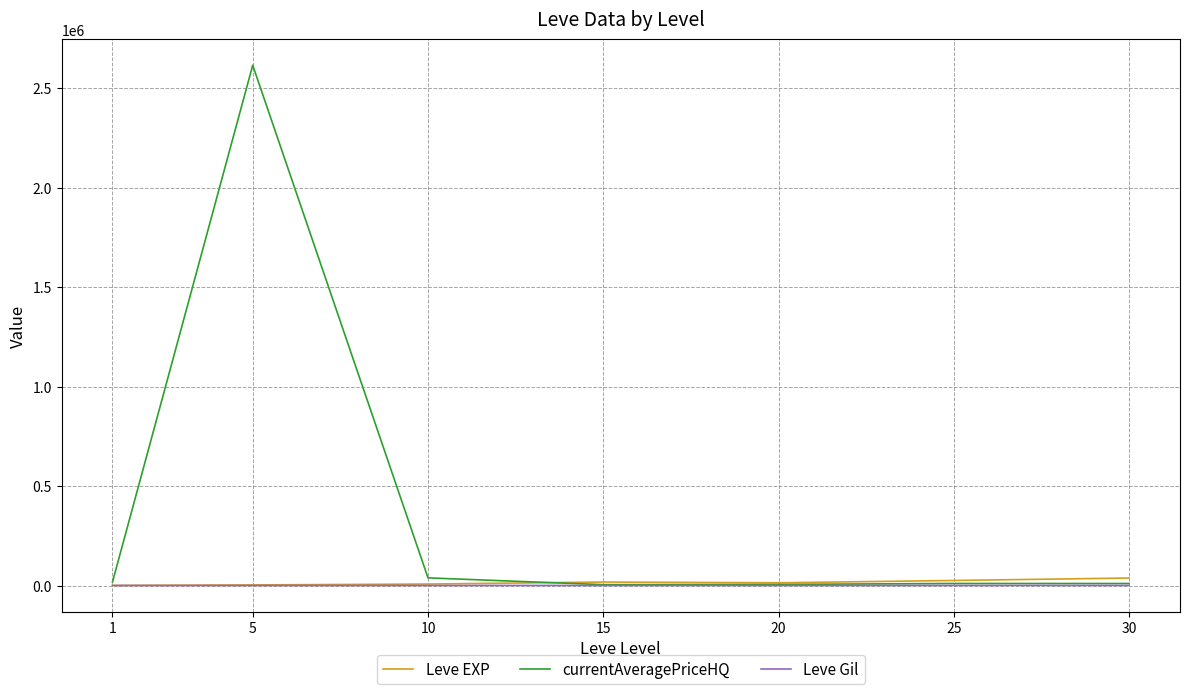

Which series has the largest range (max minus min)?

currentAveragePriceHQ